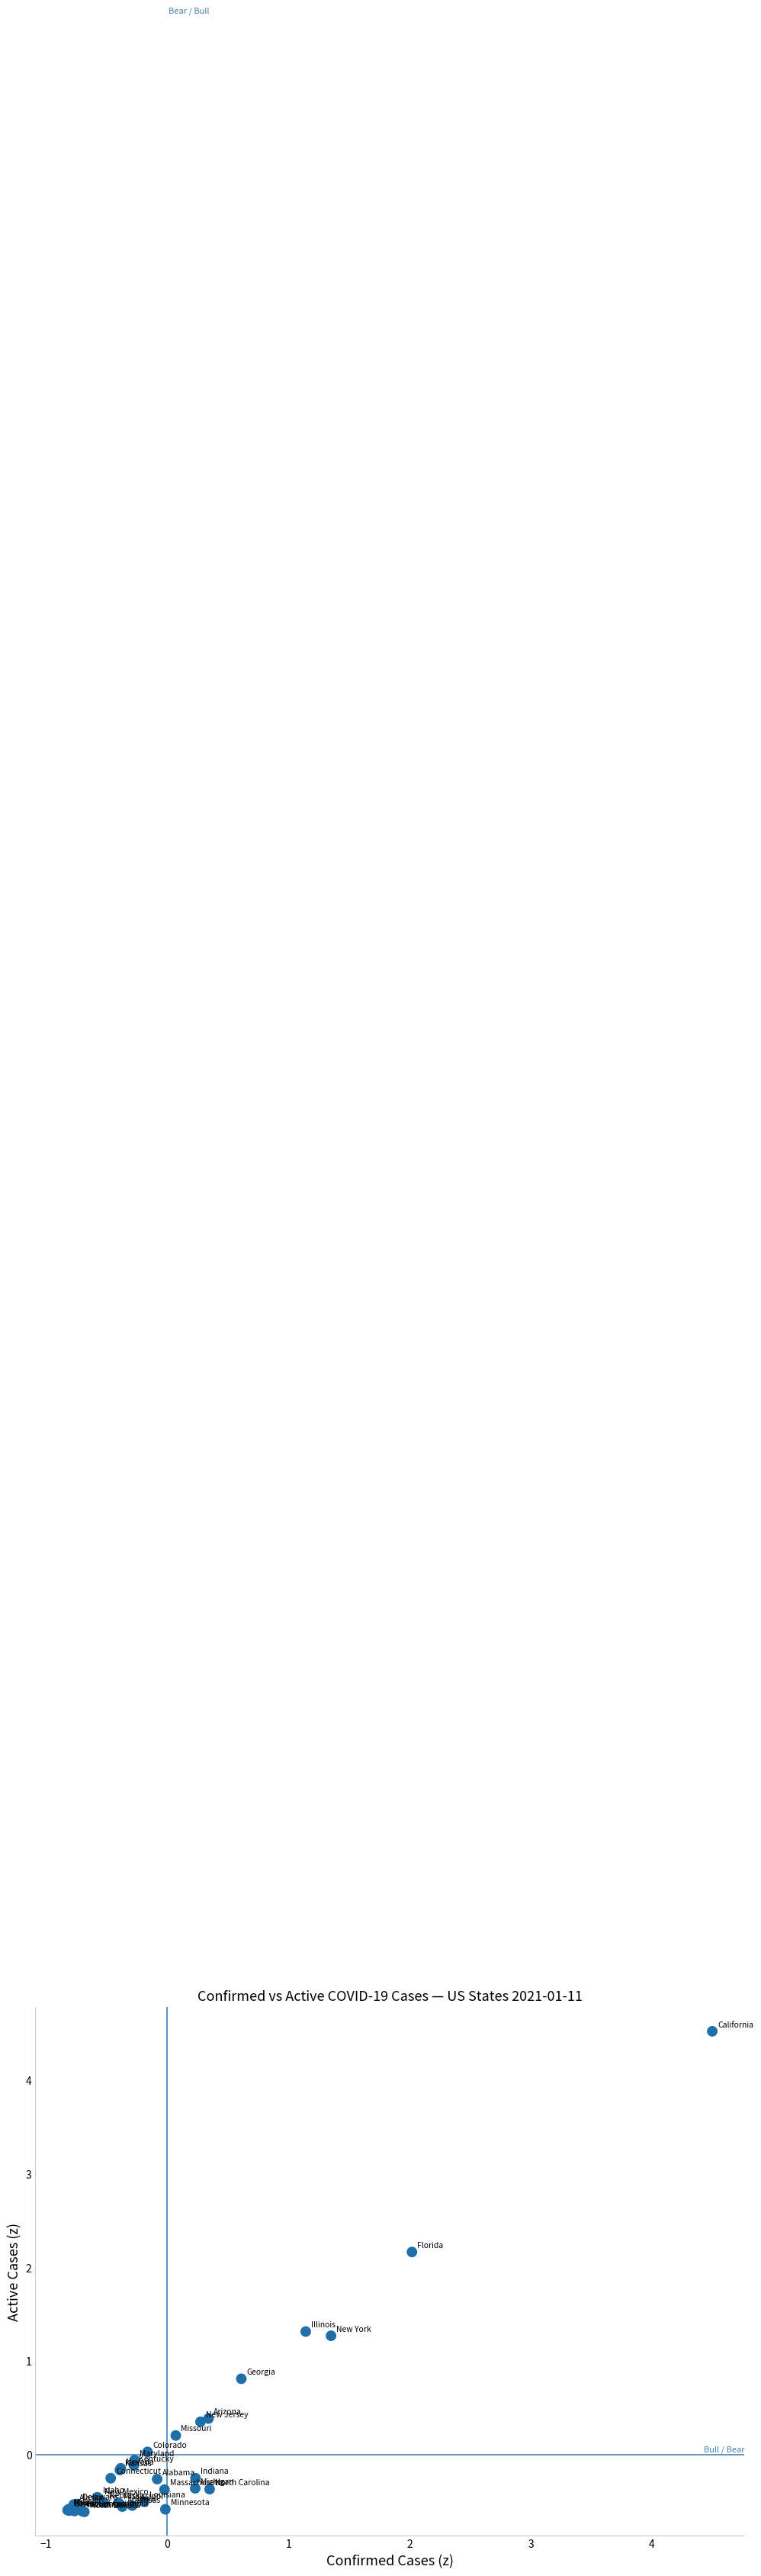

What Y value in the scatter plot is closest to 1?

0.8